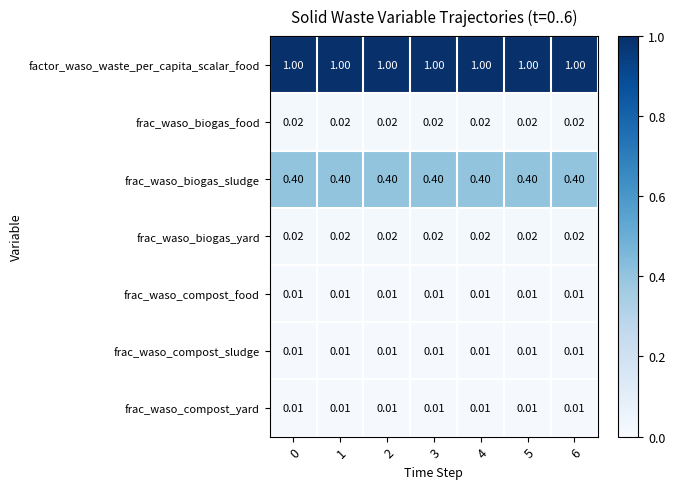

Is the value of factor_waso_waste_per_capita_scalar_food at 3 greater than the value of frac_waso_biogas_yard at 5?

Yes